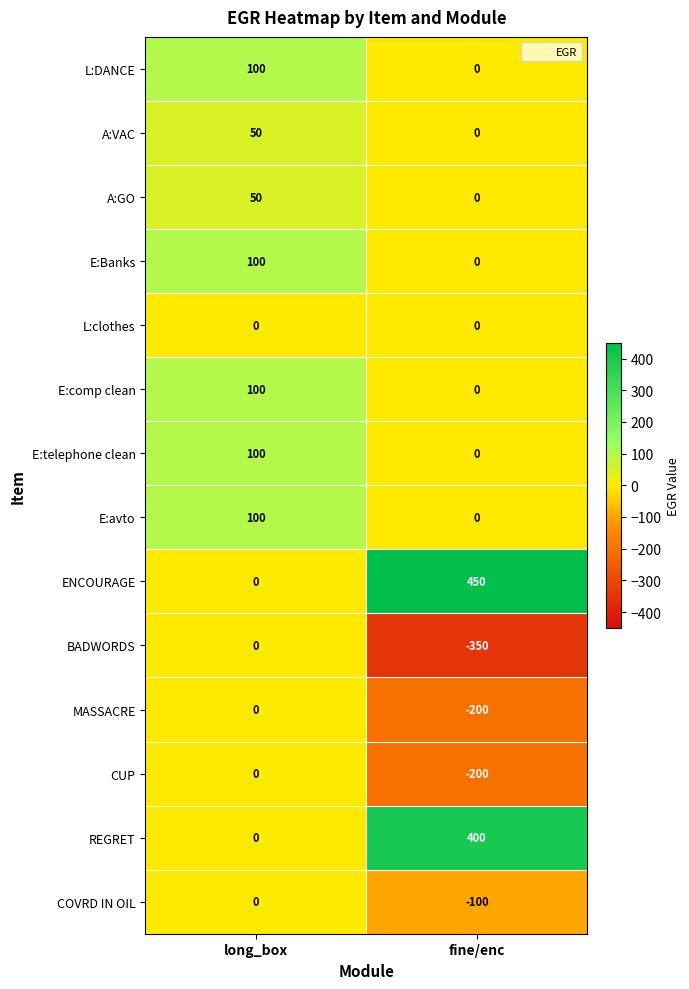

What is the difference between the ENCOURAGE values at fine/enc and long_box?

450